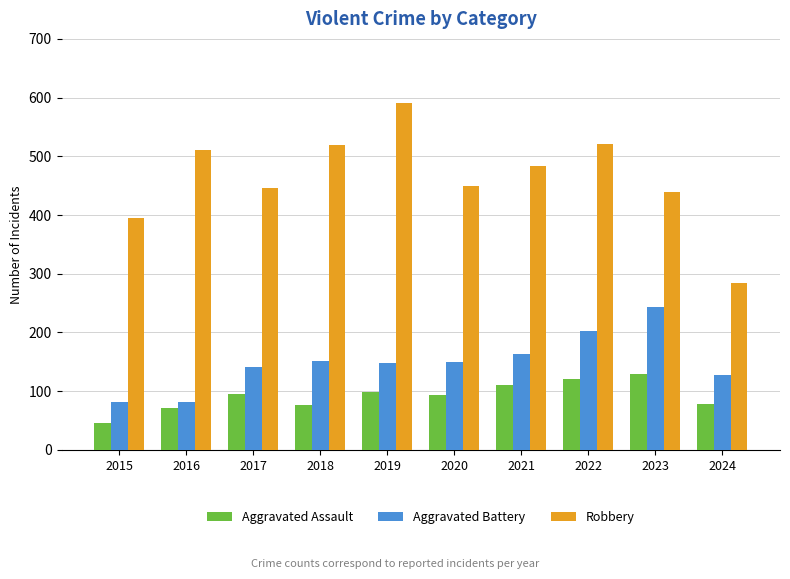

Between 2017 and 2018, which series saw the biggest shift?

Robbery